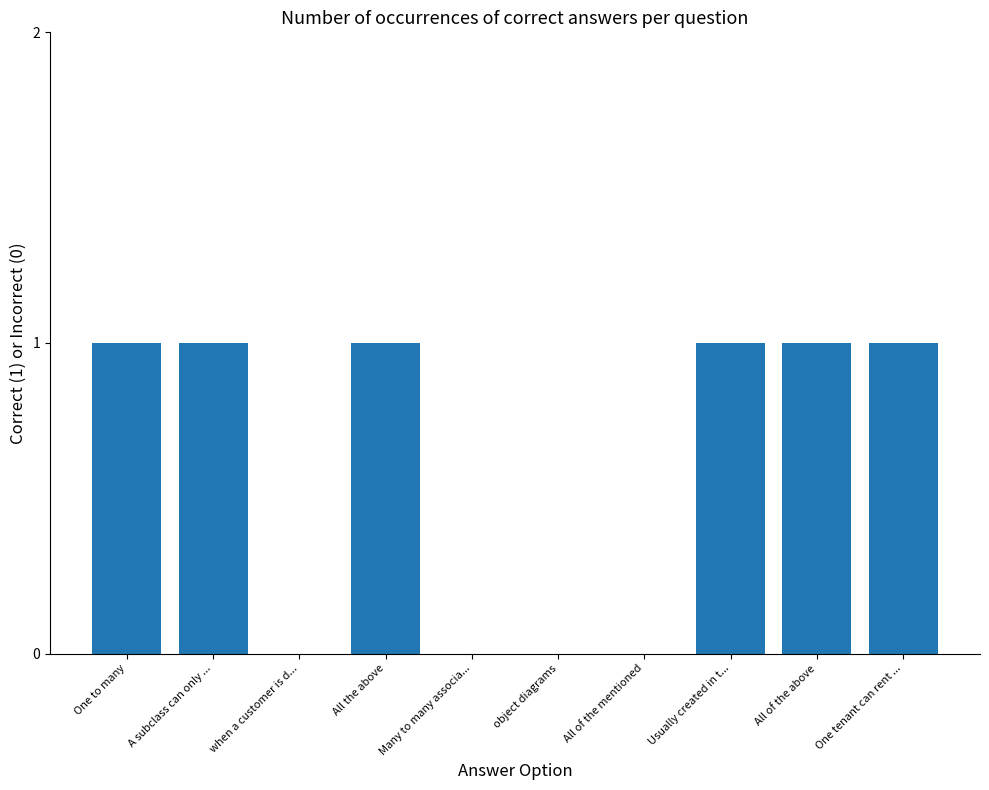

Is it true that the value at All the above is 1?

True